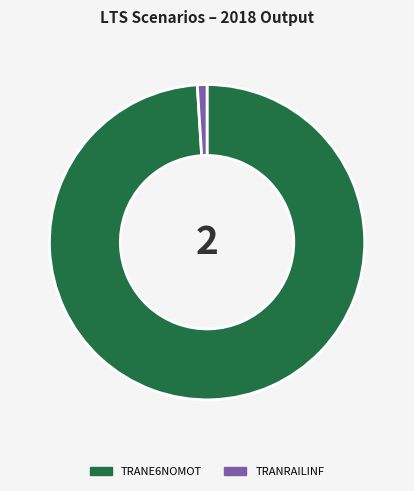

Rank the categories by value from highest to lowest.

TRANE6NOMOT, TRANRAILINF